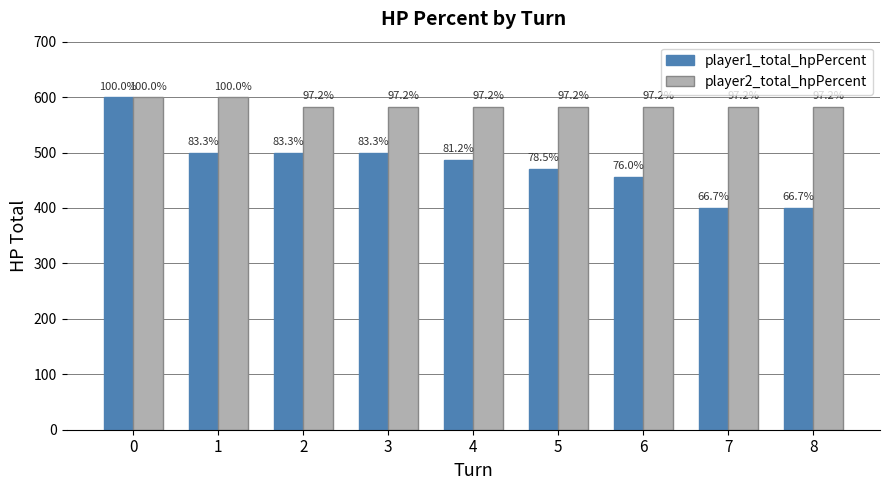

What is the greatest value displayed?

600